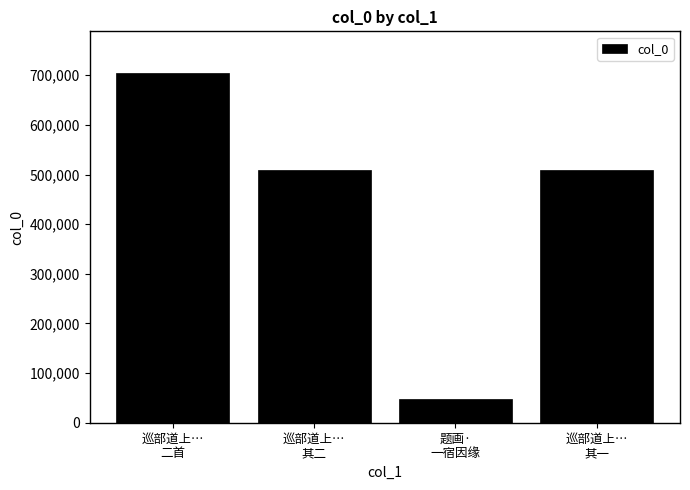

What is the greatest value displayed?

703994